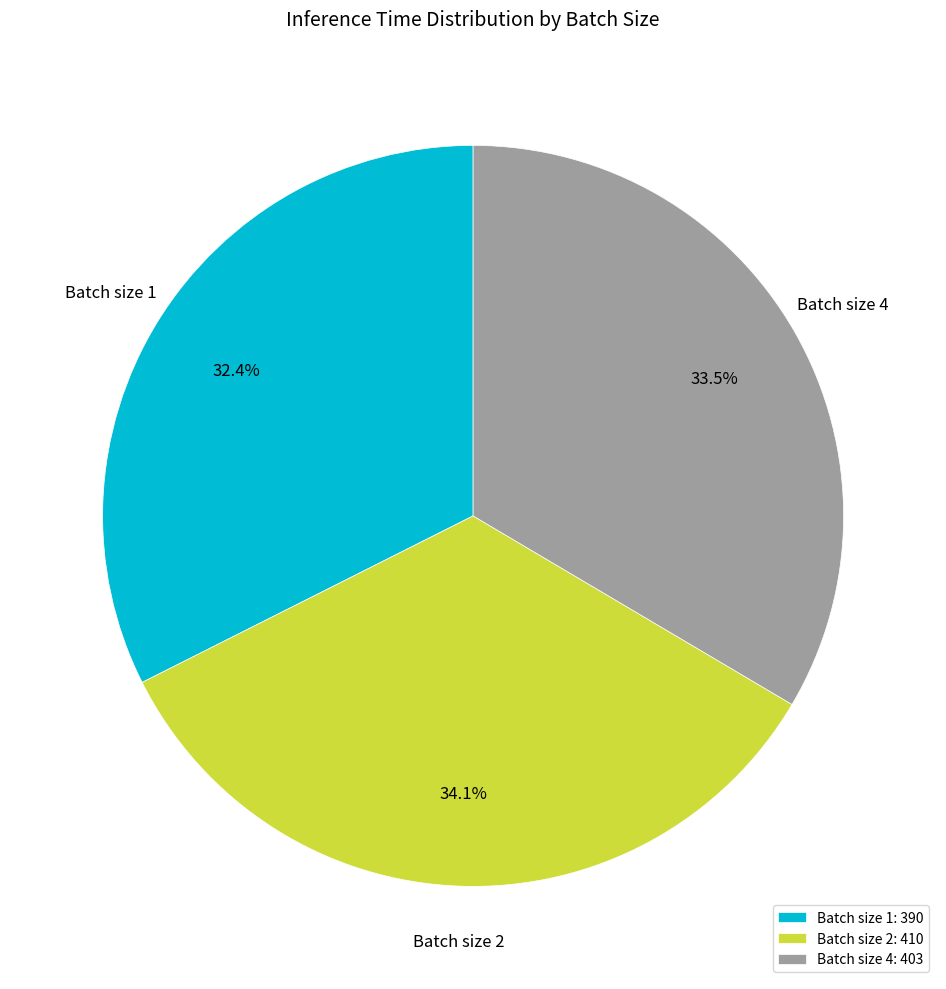

What percentage is NOT represented by Batch size 4: 403?

66.5%